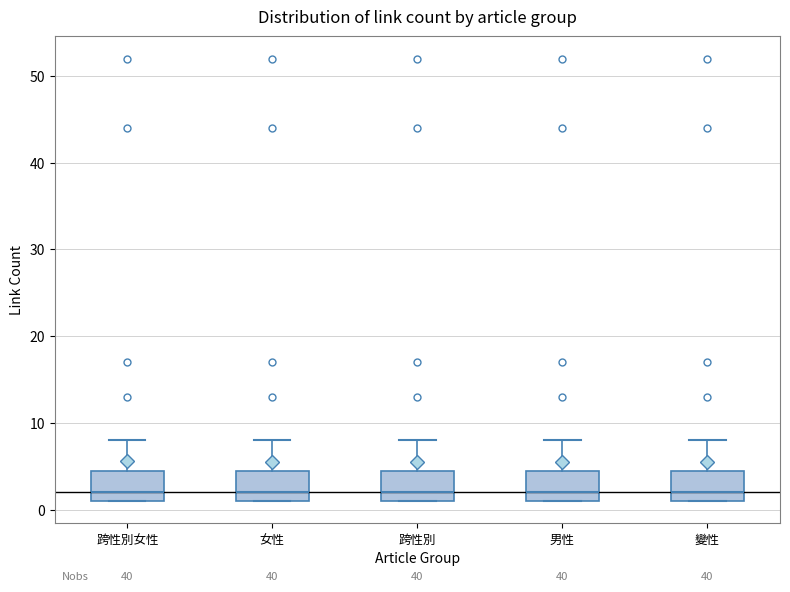

Reading left to right, transcribe this box plot: for each box, give where its median line is, the range the box spans, and where its two whiskers end, as read against the y-axis. The values are not printed on the chart, so give them approximately, as read against the axis.

跨性別女性: median 2, box 1 to 5, whiskers 1 to 8
女性: median 2, box 1 to 5, whiskers 1 to 8
跨性別: median 2, box 1 to 5, whiskers 1 to 8
男性: median 2, box 1 to 5, whiskers 1 to 8
變性: median 2, box 1 to 5, whiskers 1 to 8